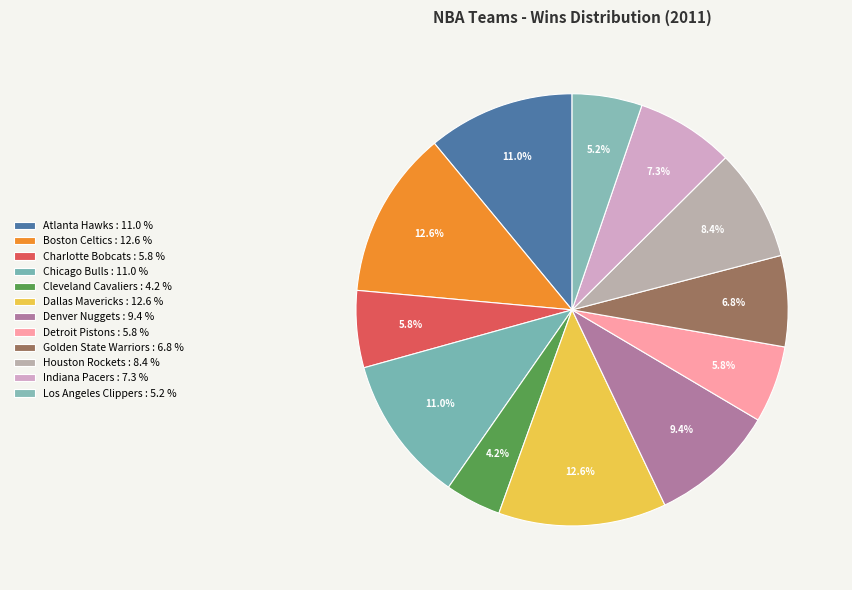

To the nearest percent, what is the difference between the largest and smallest slice percentages?

8%